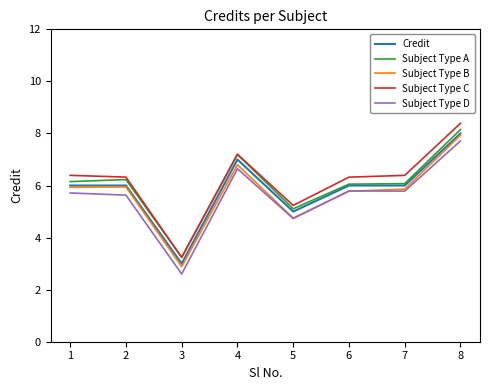

Which series has the largest total across all categories?

Subject Type C